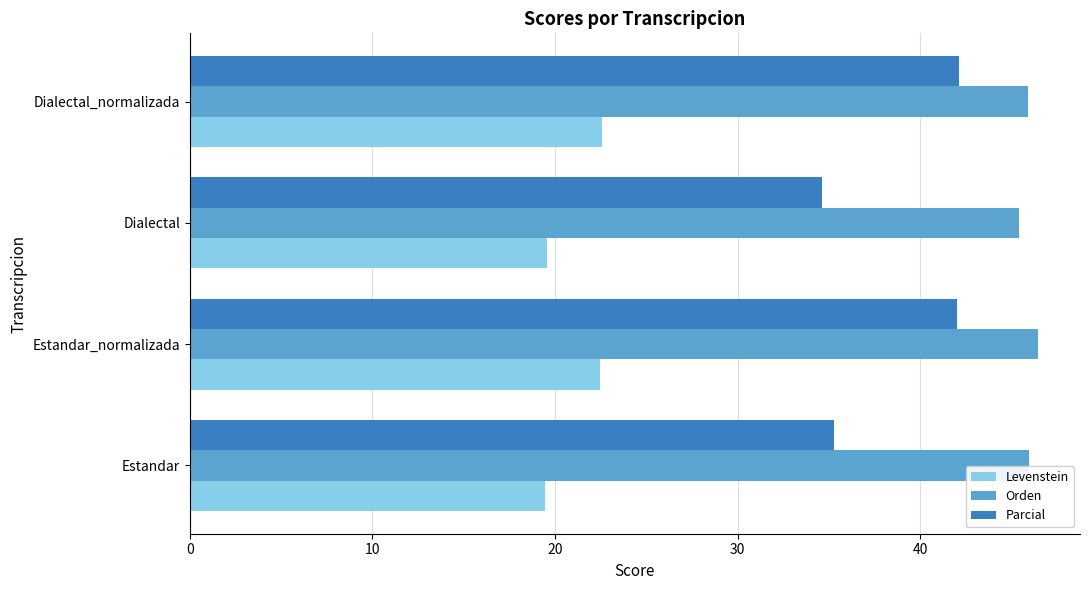

What is the greatest value displayed?

46.4